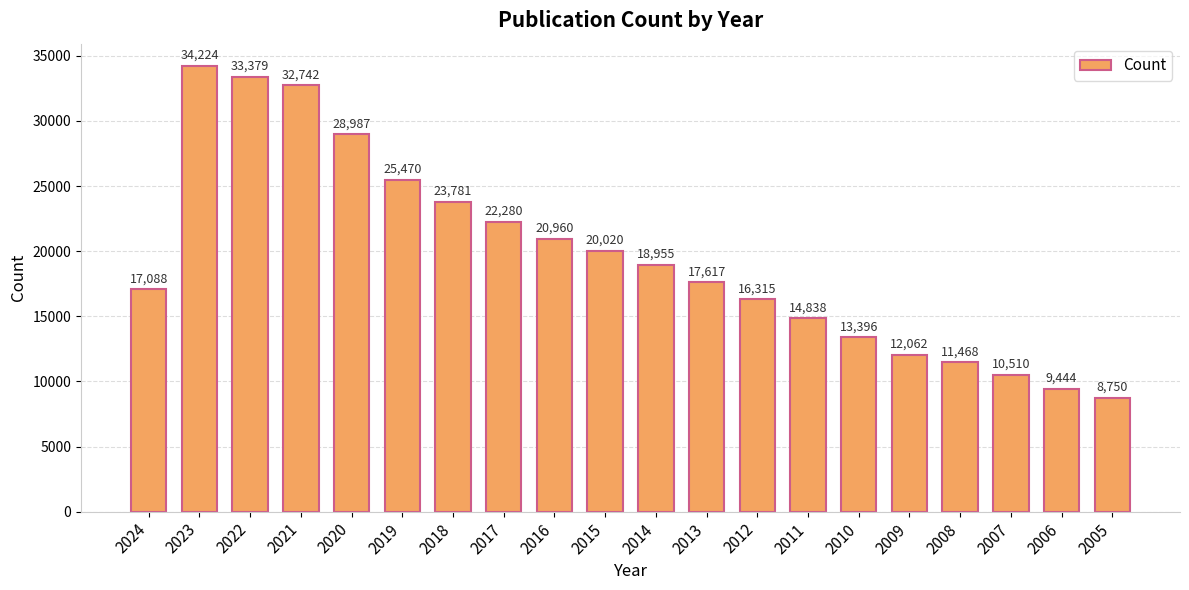

What is the value of the 8th bar from the left?

22280